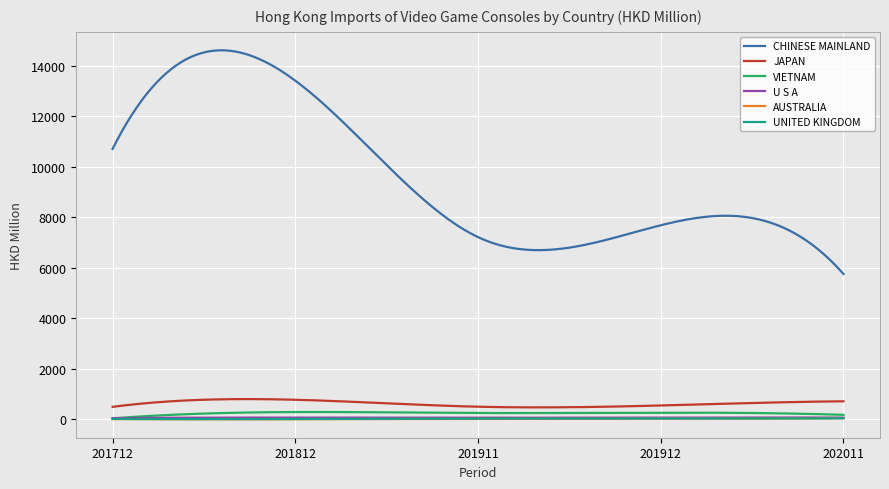

True or false: UNITED KINGDOM and CHINESE MAINLAND intersect in this chart.

False